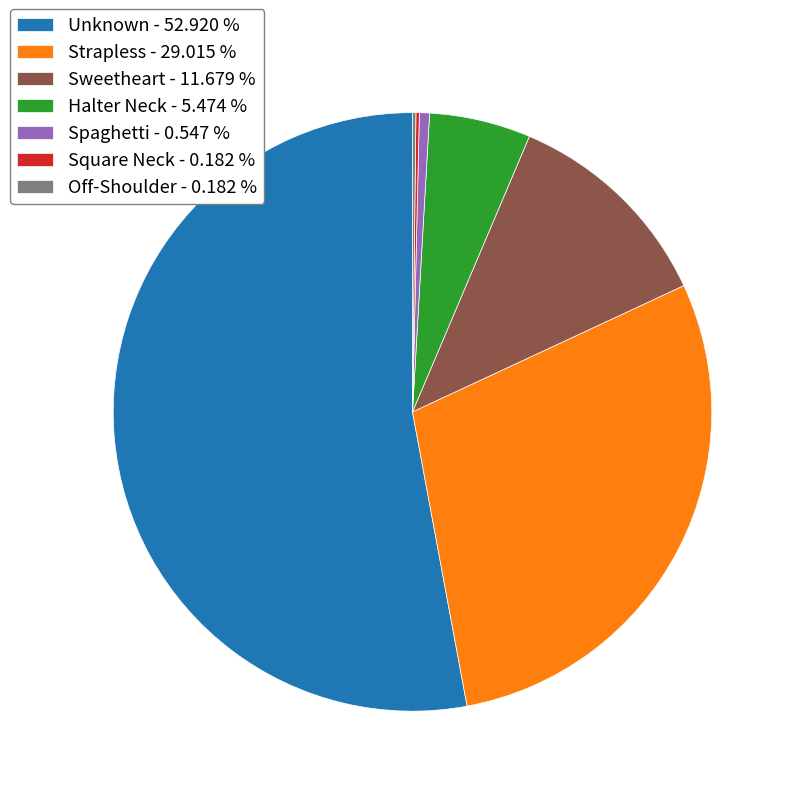

Does any single category account for the majority?

Yes